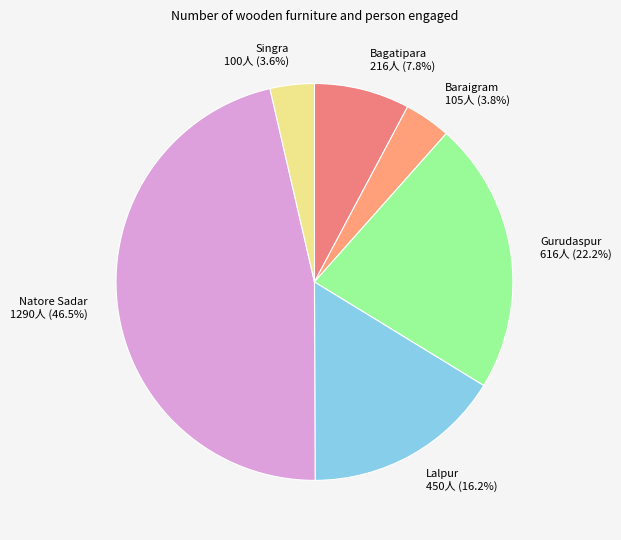

Is there a majority slice in this chart?

No